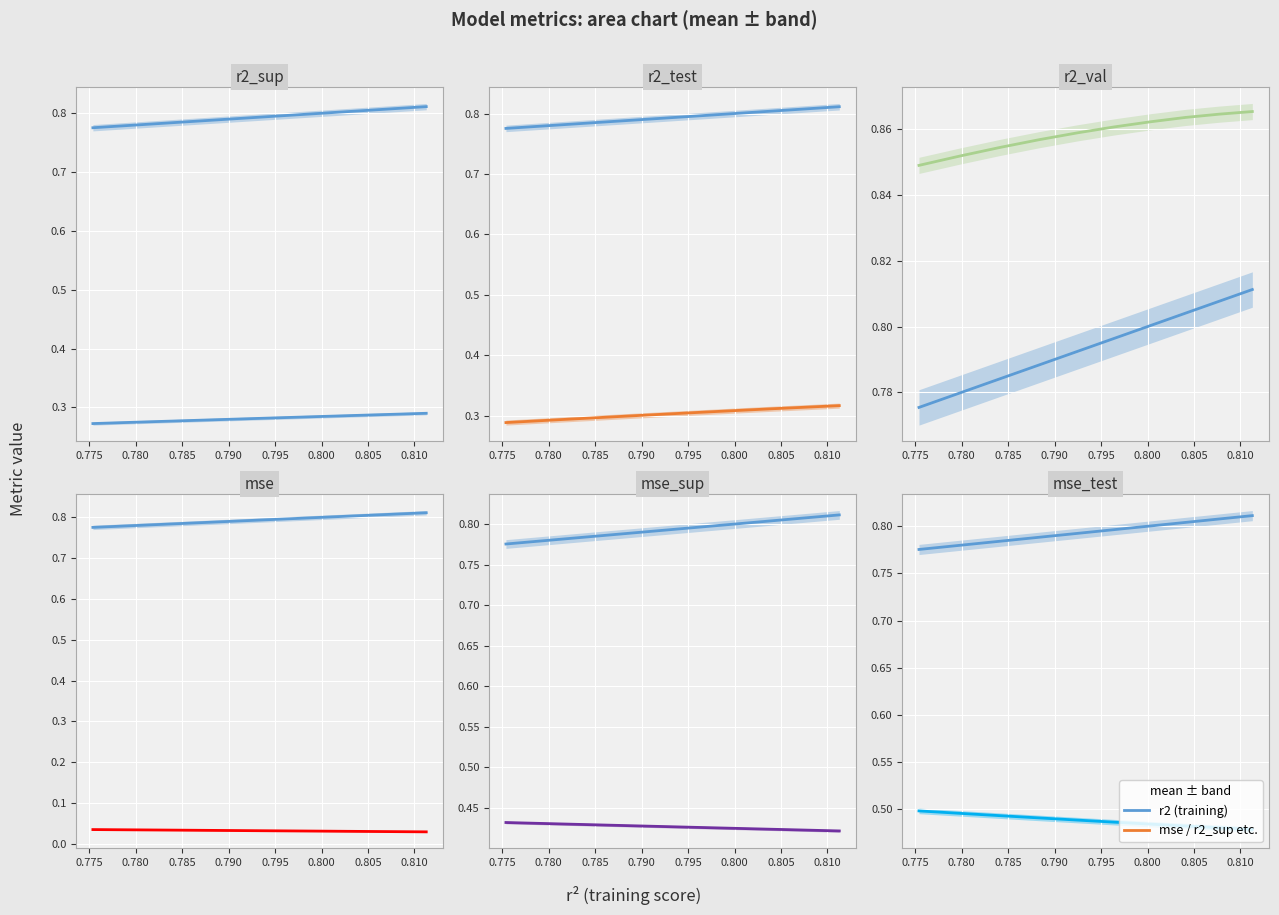

Is the value of r2_test at model_9_8_5 greater than the value of mse_test at model_9_8_2?

No